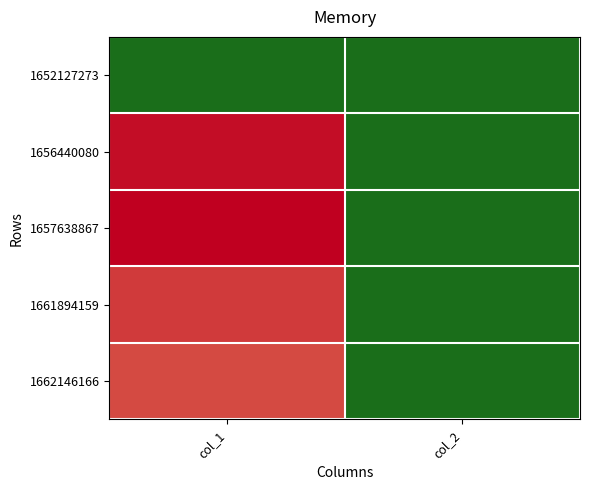

List the series in order of their peak value, lowest first.

1652127273, 1662146166, 1661894159, 1656440080, 1657638867